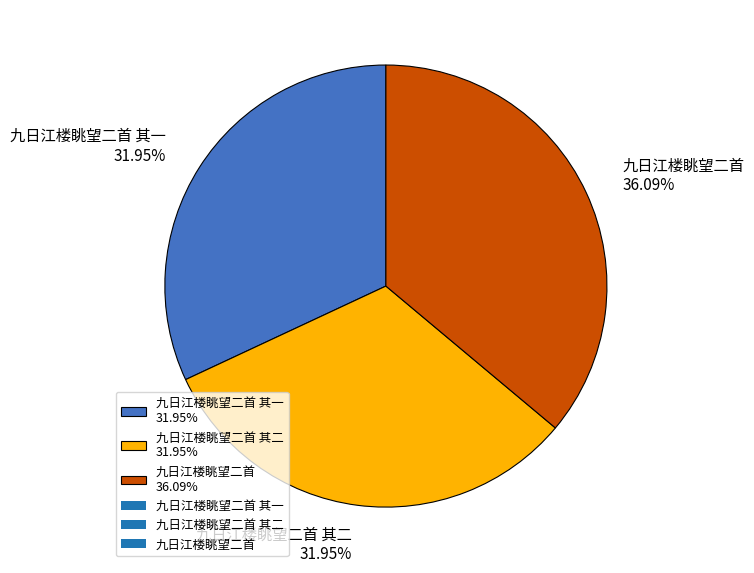

Which slice is the largest?

九日江楼眺望二首 36.09%